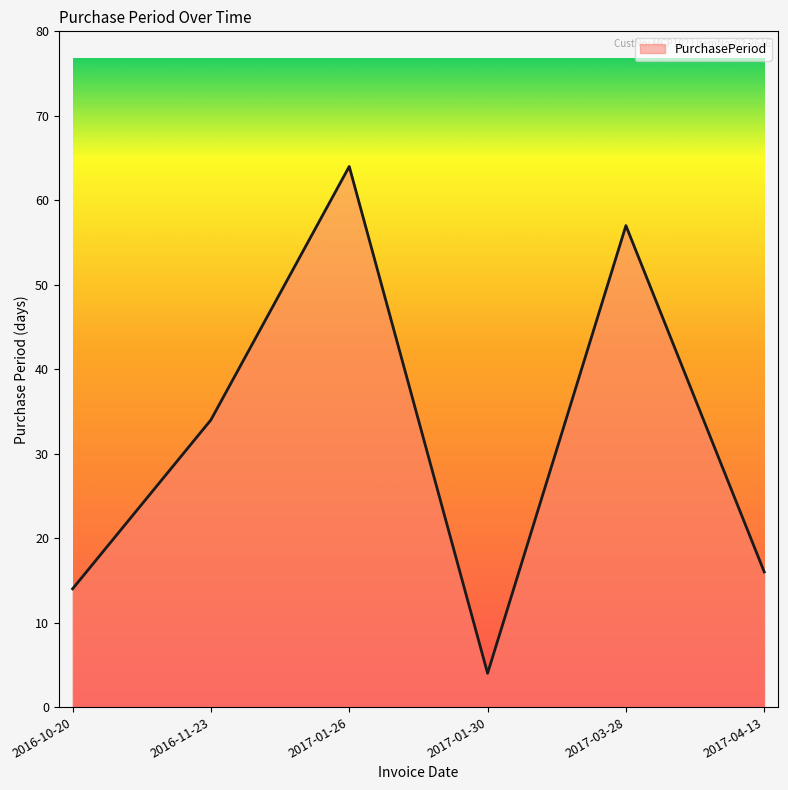

How many lines are shown in the chart?

1